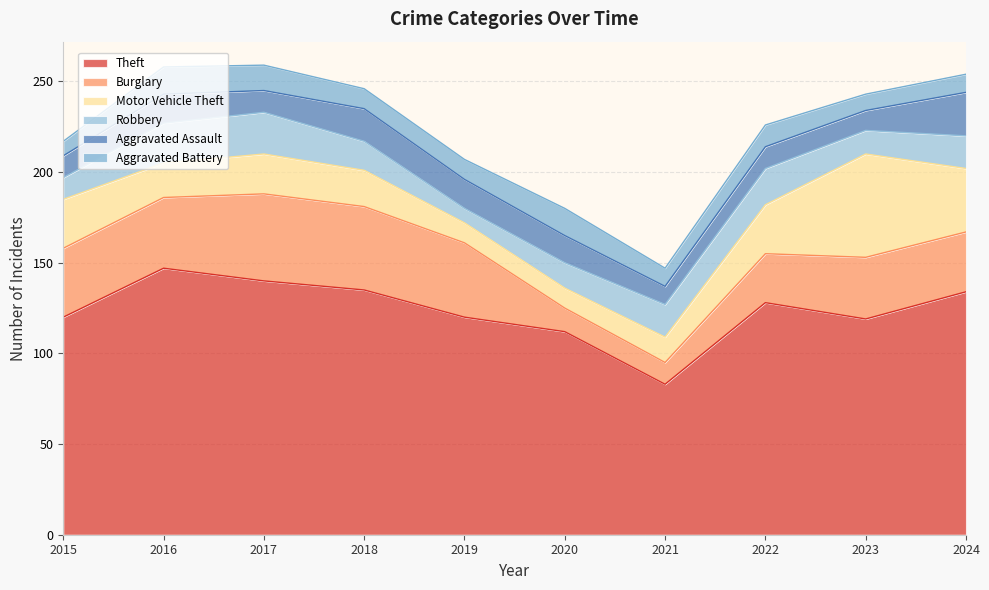

Reading right to left, extract all data points from this chart.

Theft: 2024=134	2023=119	2022=128	2021=83	2020=112	2019=120	2018=135	2017=140	2016=147	2015=120
Burglary: 2024=33	2023=34	2022=27	2021=12	2020=13	2019=41	2018=46	2017=48	2016=39	2015=38
Motor Vehicle Theft: 2024=35	2023=57	2022=27	2021=14	2020=11	2019=11	2018=20	2017=22	2016=19	2015=27
Robbery: 2024=18	2023=13	2022=20	2021=18	2020=14	2019=8	2018=16	2017=23	2016=22	2015=12
Aggravated Assault: 2024=24	2023=11	2022=12	2021=10	2020=15	2019=16	2018=18	2017=12	2016=16	2015=12
Aggravated Battery: 2024=10	2023=9	2022=12	2021=10	2020=15	2019=11	2018=11	2017=14	2016=15	2015=8